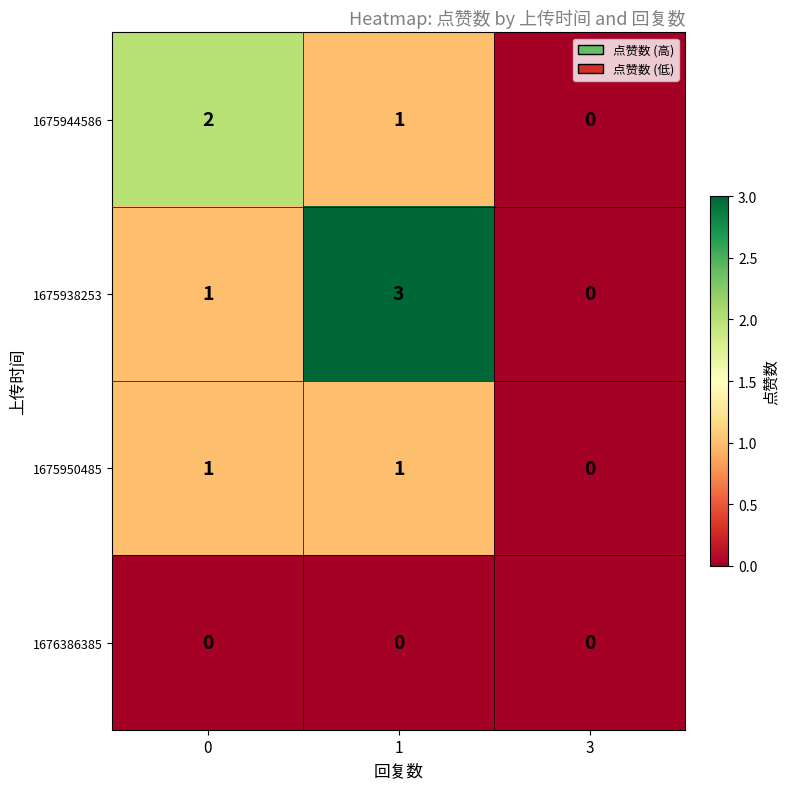

Reading right to left, transcribe all the data shown in this chart.

1675944586: 0	1	2
1675938253: 0	3	1
1675950485: 0	1	1
1676386385: 0	0	0